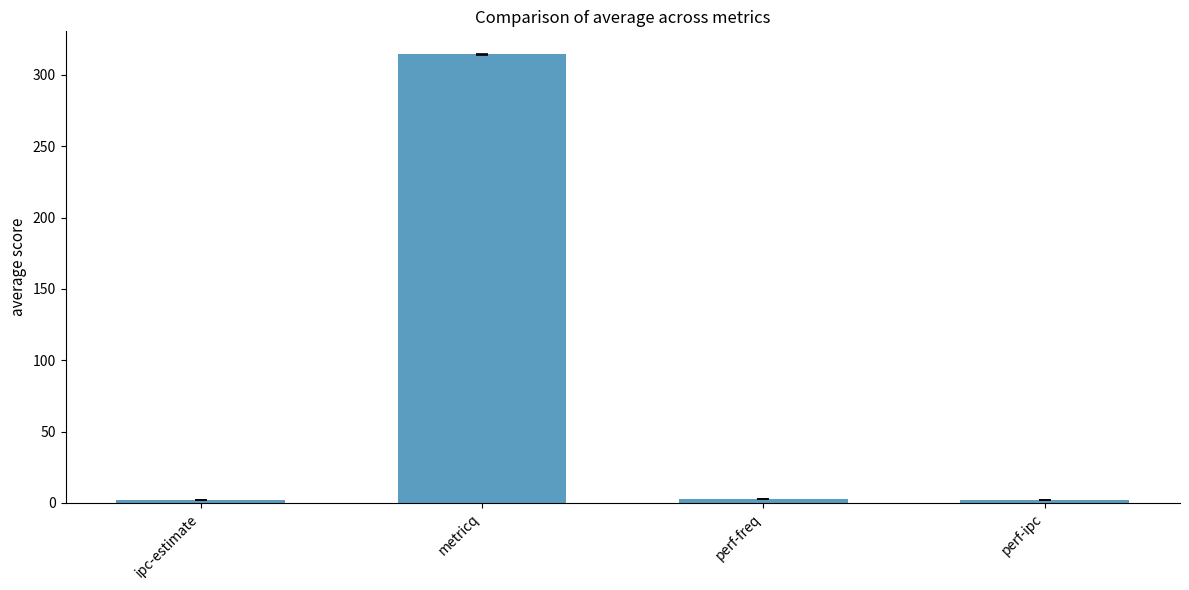

What is the minimum value shown in the chart?

2.0